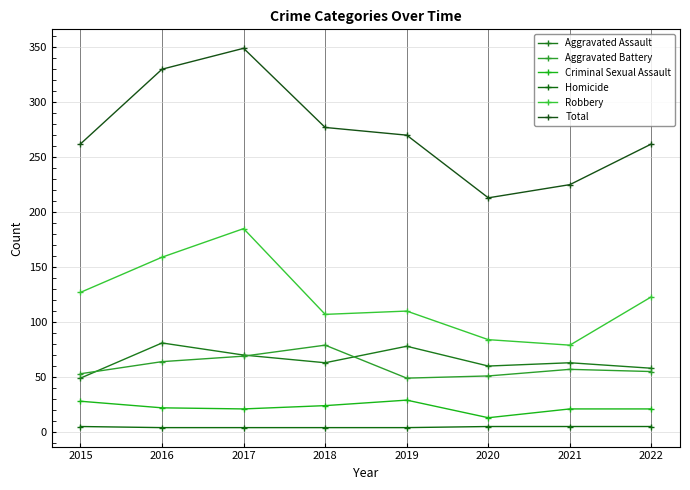

What is the spread (max minus min) of values at 2015?

257